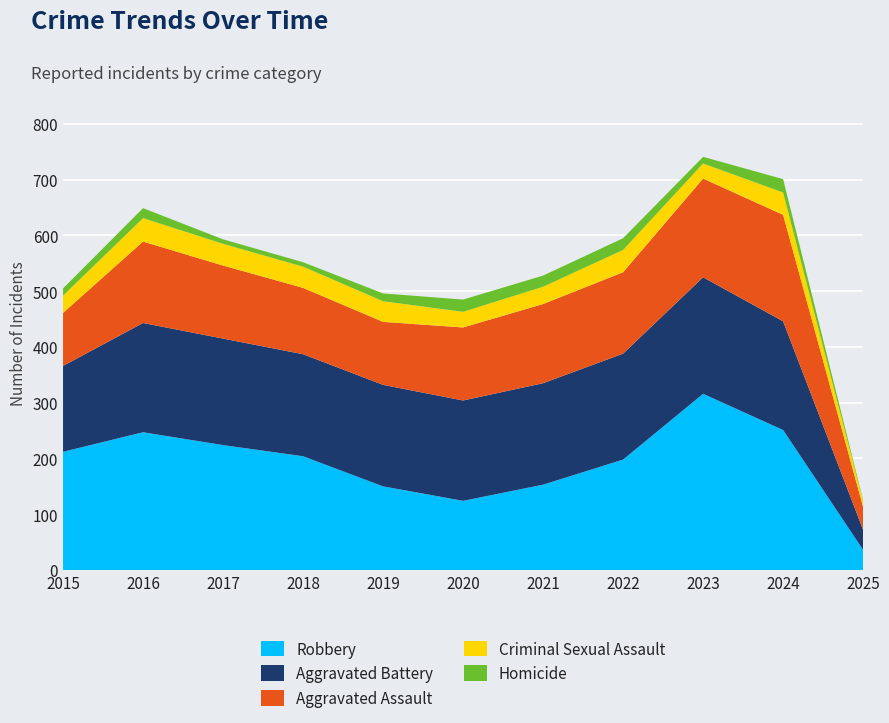

Reading left to right, list all the values displayed in this chart.

Robbery: 212	247	224	204	150	124	153	198	316	251	36
Aggravated Battery: 154	196	191	183	182	180	182	190	209	195	36
Aggravated Assault: 95	146	131	119	113	131	142	146	177	191	41
Criminal Sexual Assault: 31	42	39	38	37	28	31	40	27	40	10
Homicide: 13	18	8	8	14	22	20	21	12	24	2